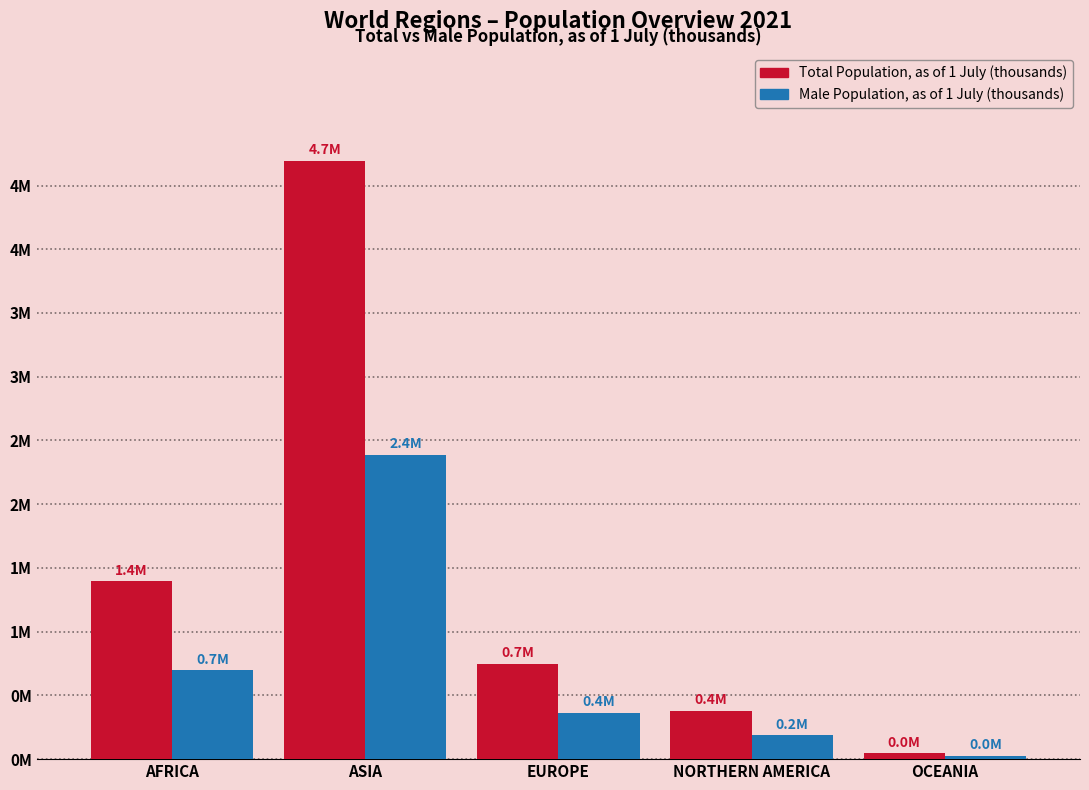

What are all the series names shown in the legend?

Total Population, as of 1 July (thousands), Male Population, as of 1 July (thousands)